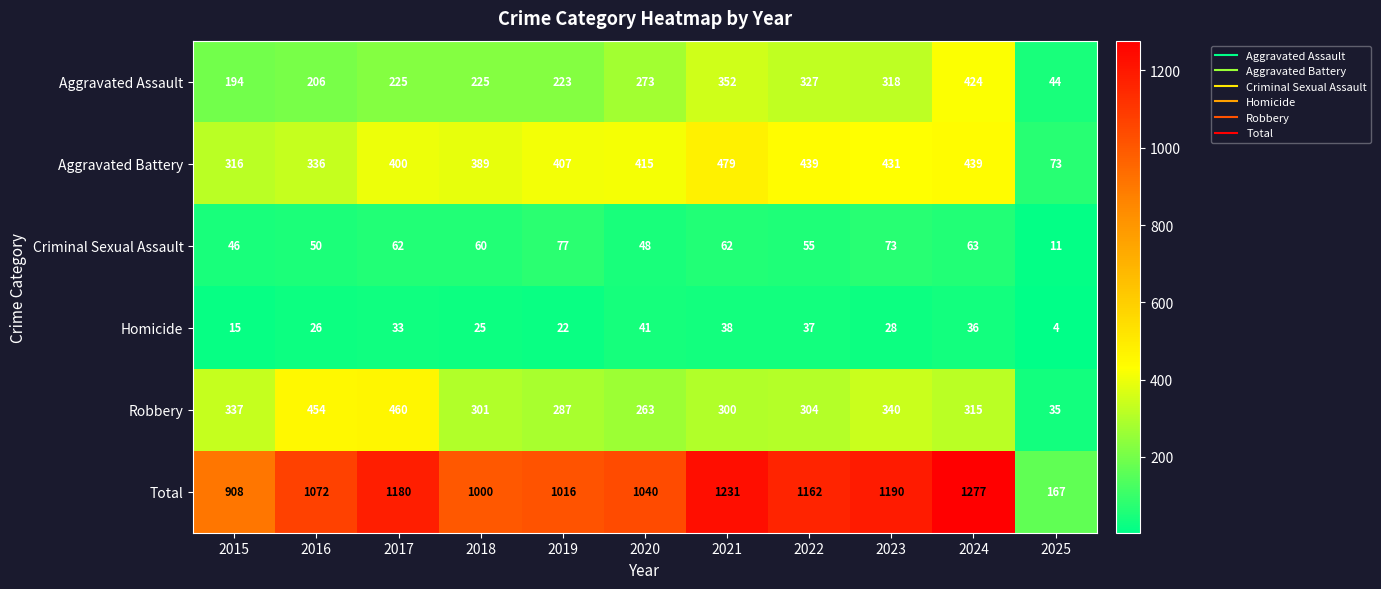

The Total series shows 908 at 2015. True or false?

True